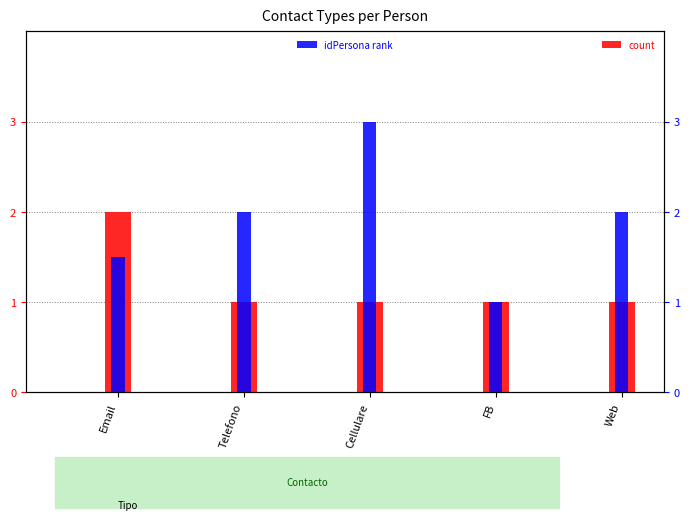

How many idPersona (rank) values are between 1 and 2?

4